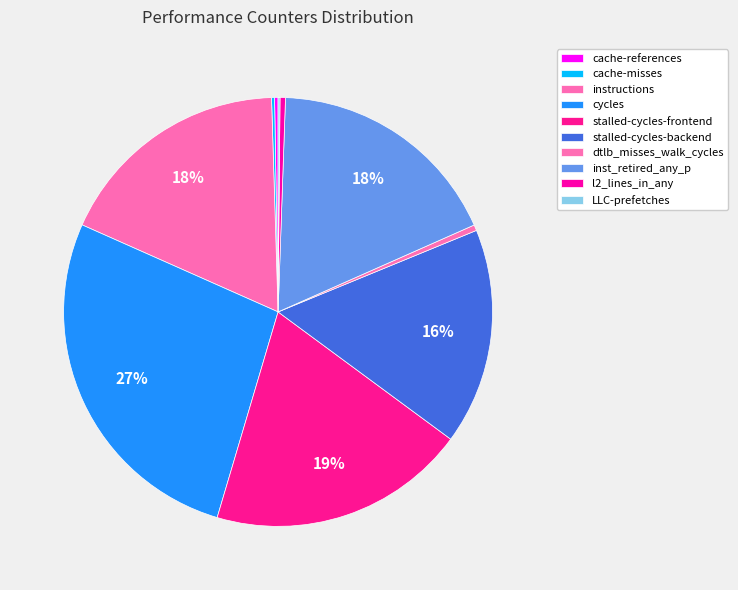

How many slices are in this pie chart?

10